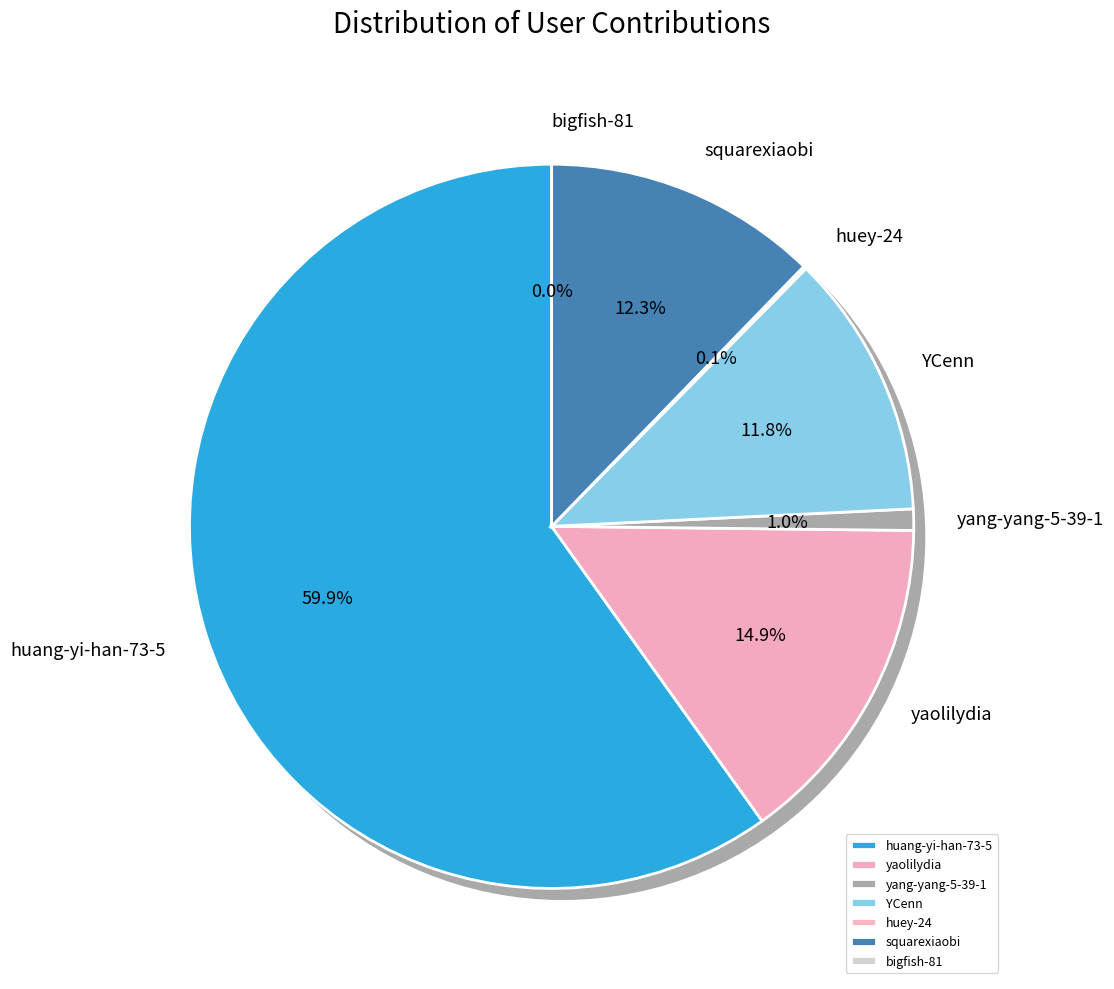

Between huey-24 and yaolilydia, which is larger?

yaolilydia